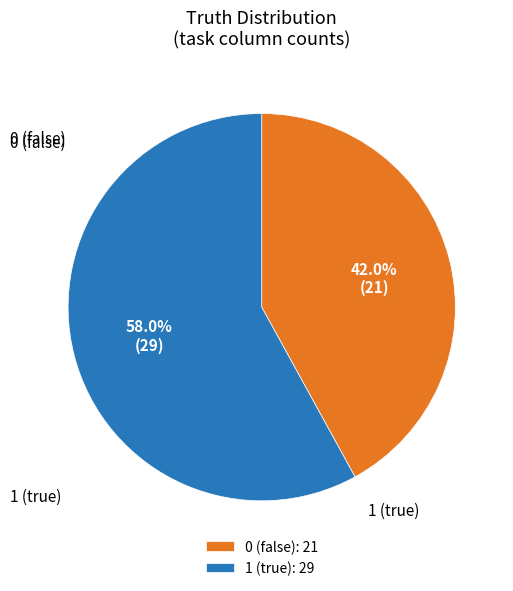

To the nearest percent, what portion does 1 represent?

58%